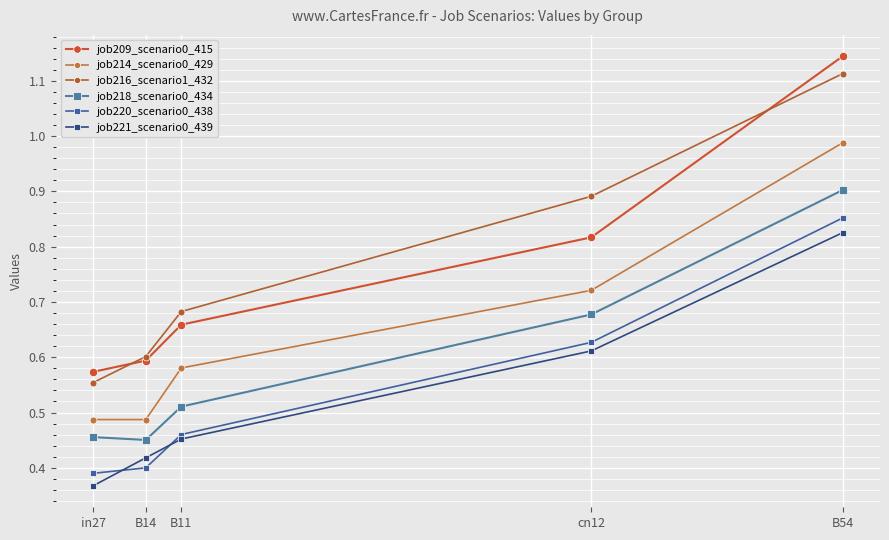

How many categories are shown in the chart?

5